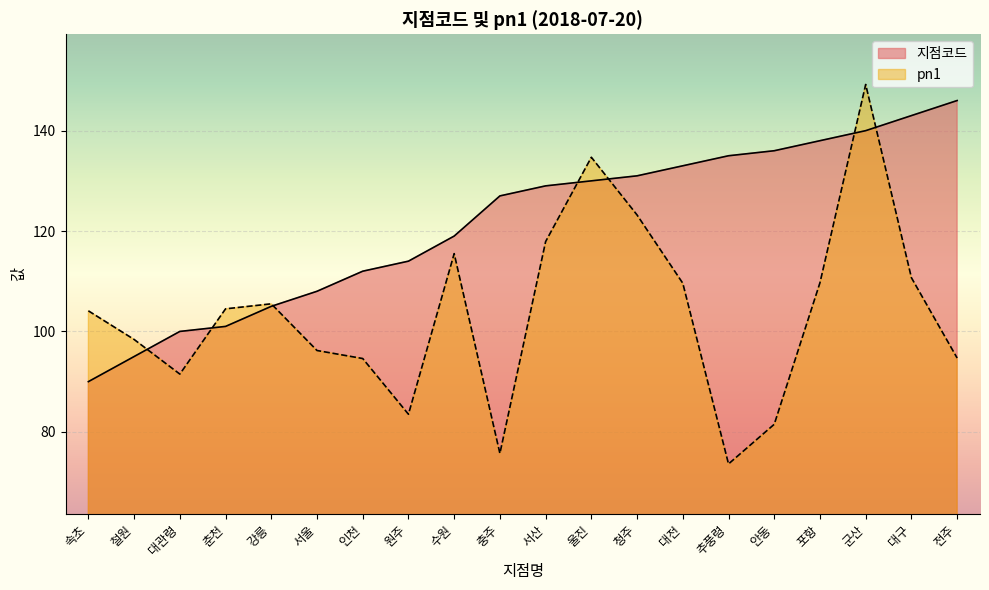

How many times do 지점코드 and pn1 cross each other?

7